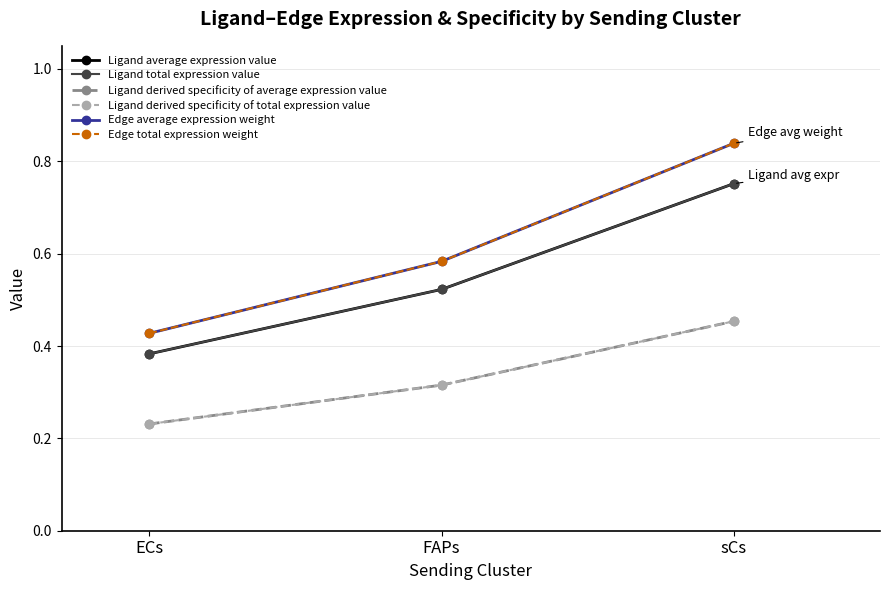

Does the chart display data point markers on the line(s)?

Yes